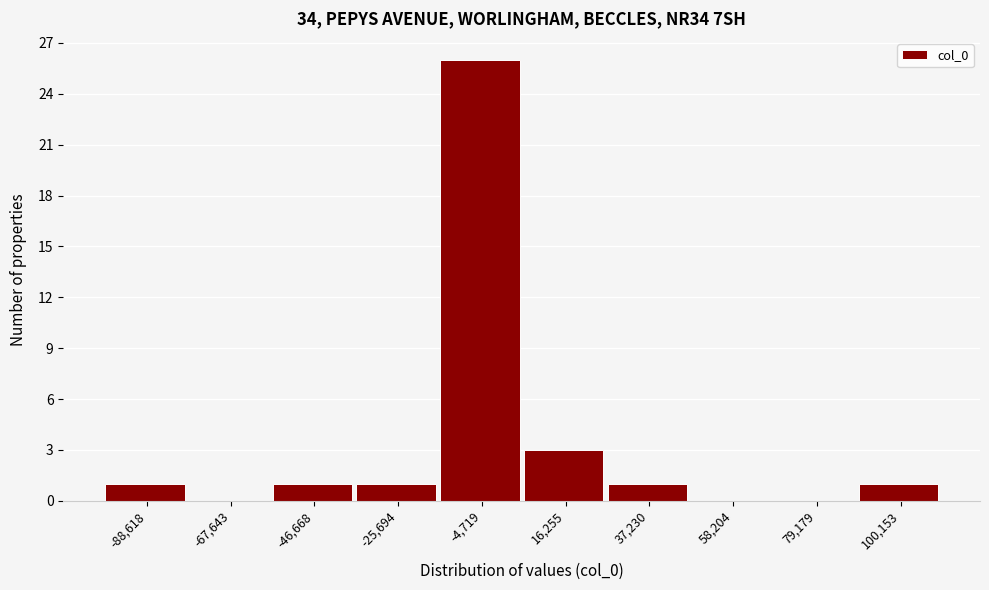

Reading right to left, list all the values displayed in this chart.

100,153=1	79,179=0	58,204=0	37,230=1	16,255=3	-4,719=26	-25,694=1	-46,668=1	-67,643=0	-88,618=1